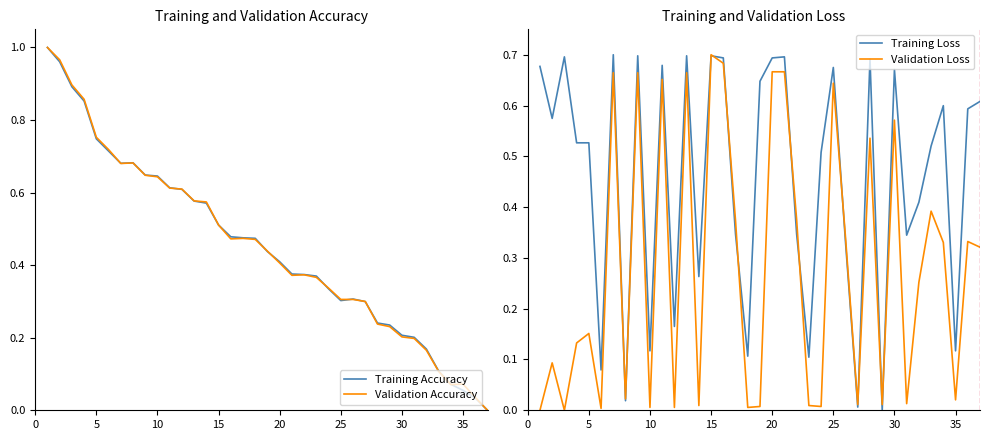

True or false: Validation Accuracy has a value of 1.1 at 10.

False